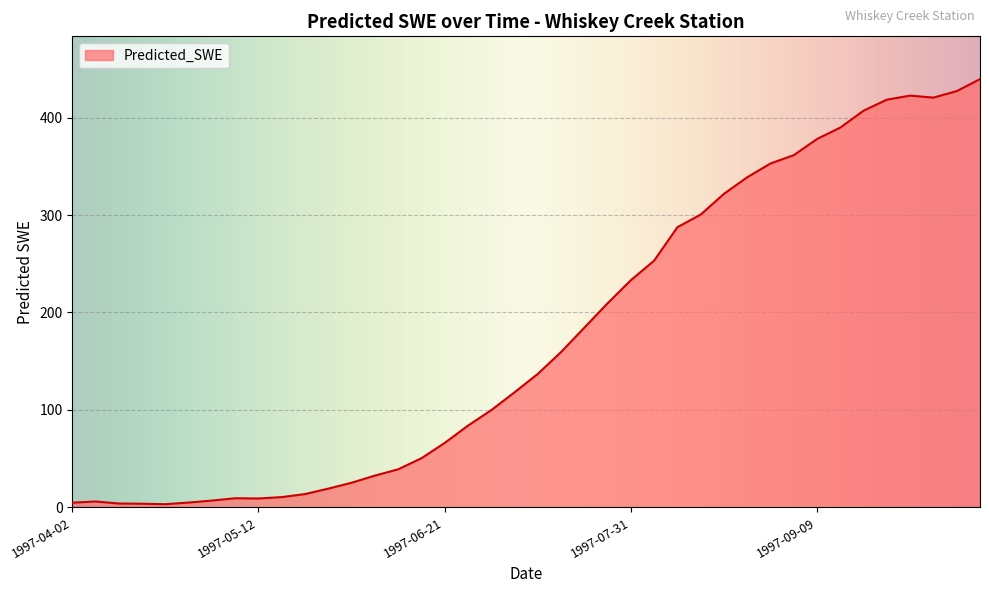

What is the minimum value shown in the chart?

3.2